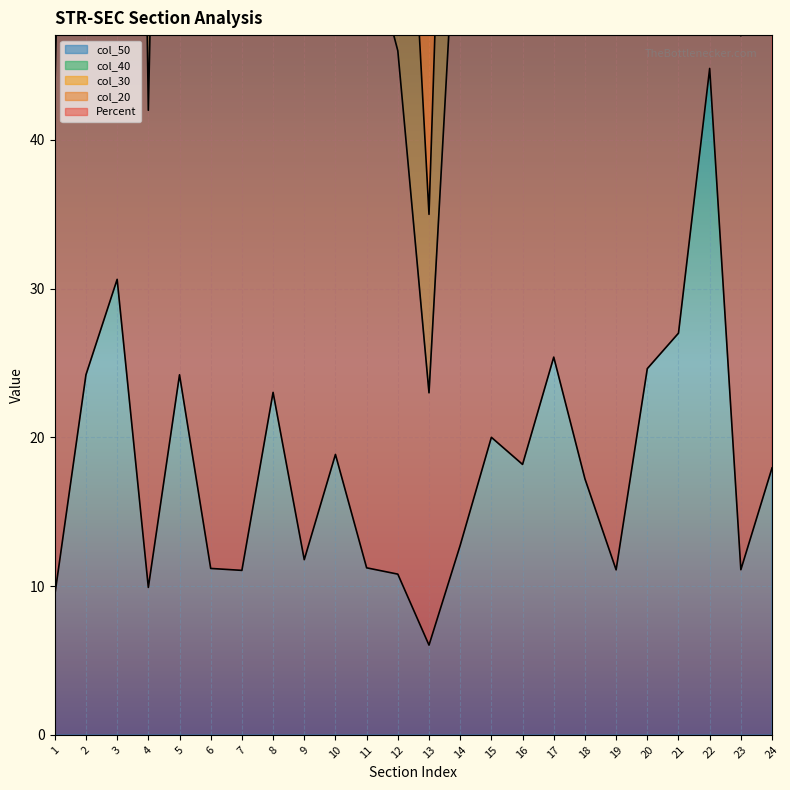

True or false: col_50 and Percent intersect in this chart.

False